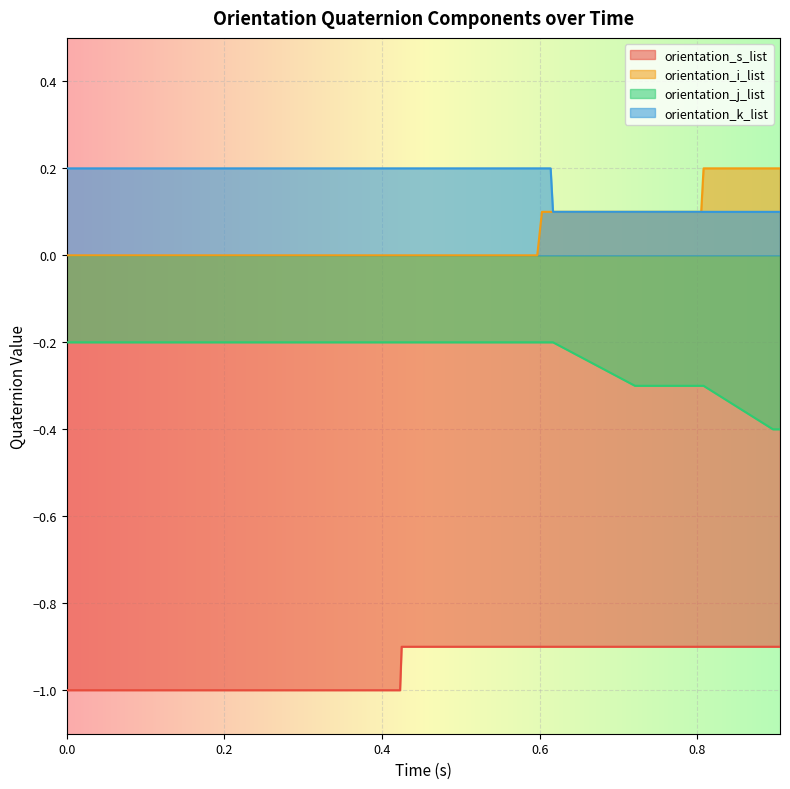

What is the sum of all orientation_i_list values?

1.8